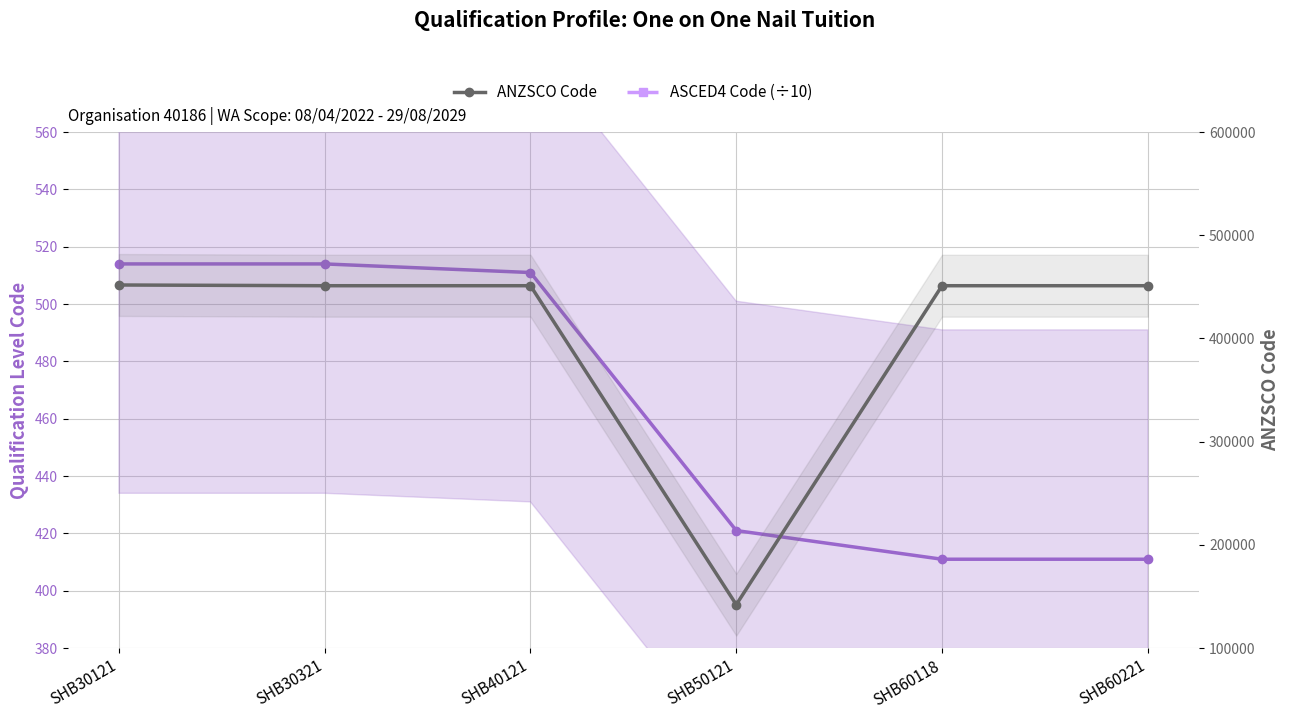

Where does the ANZSCO Code series first go above 451111?

SHB30121